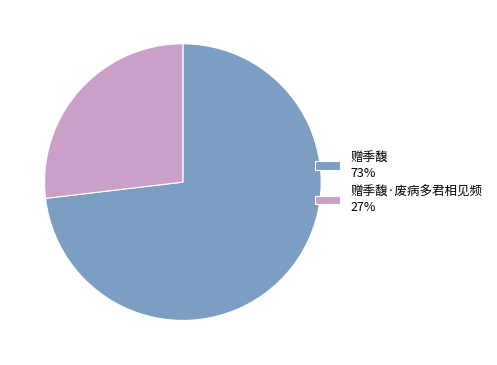

How many slices are in this pie chart?

2